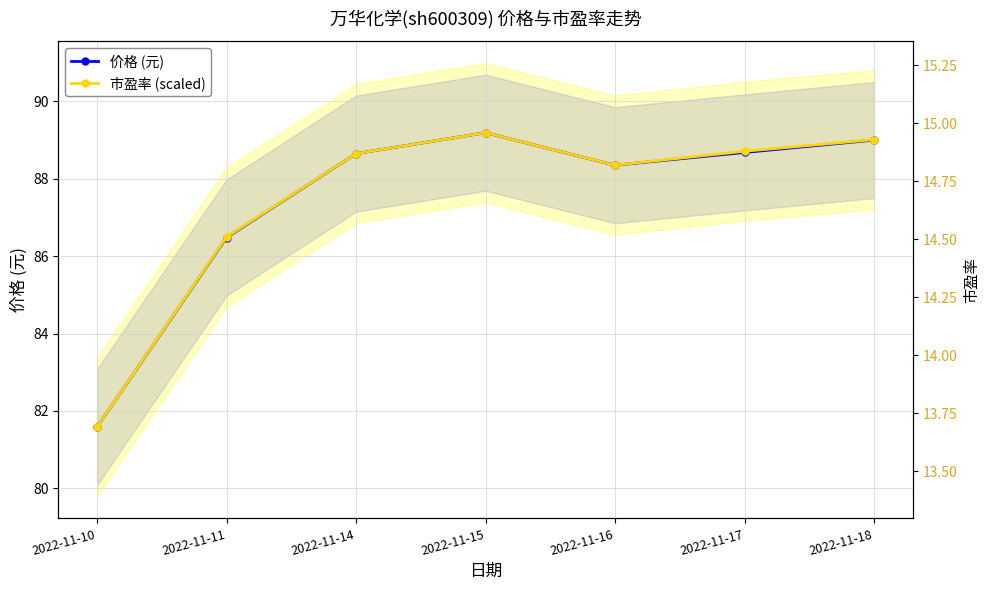

The value of 价格 (元) at 2022-11-14 is 39.1. True or false?

False